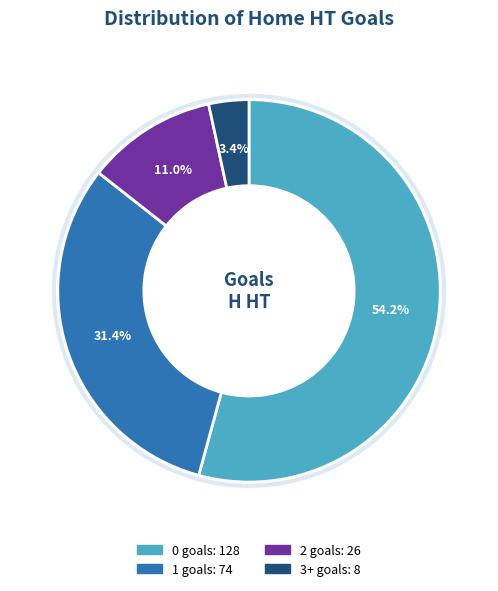

Is there any slice that represents more than half of the pie?

Yes